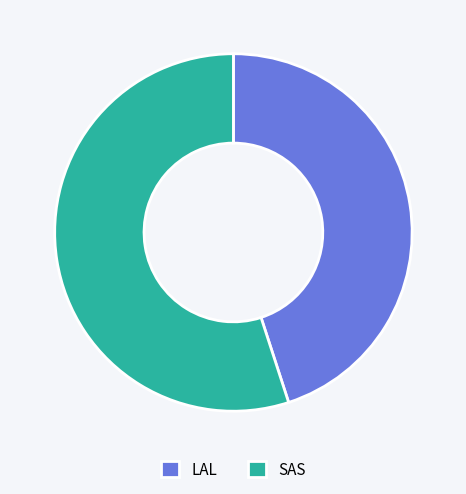

Approximately how many times larger is the value at SAS compared to LAL?

1.2